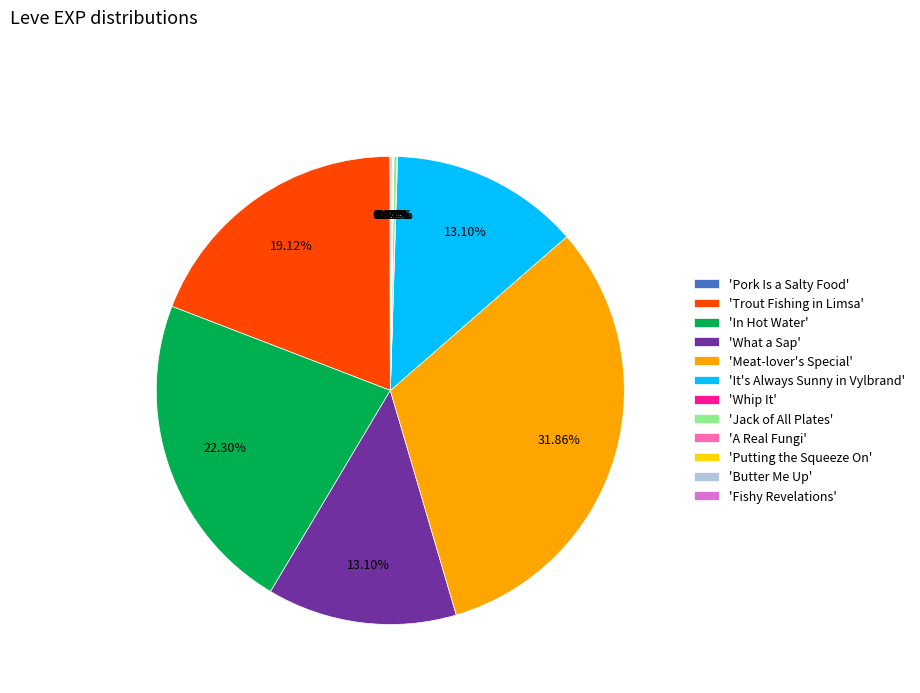

To the nearest percent, what is the average slice percentage?

8%